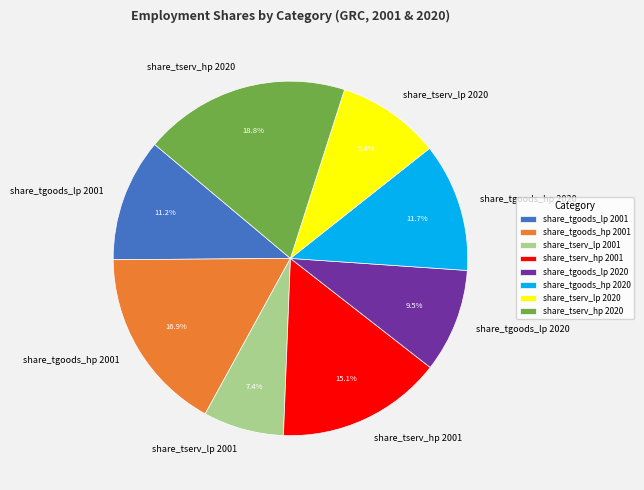

Is share_tgoods_hp 2020 the majority of the pie?

No